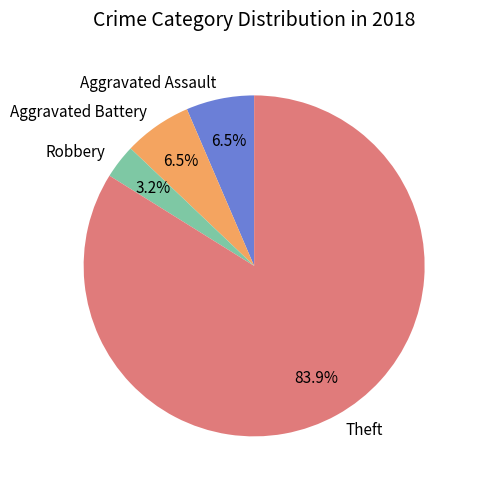

Between Theft and Robbery, which is larger?

Theft